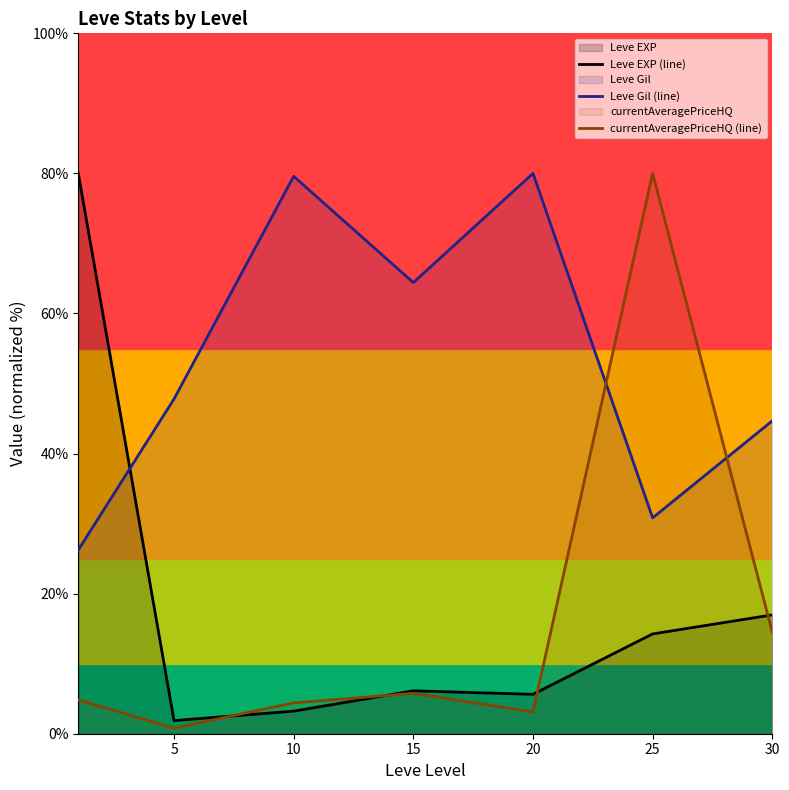

Is it true that Leve Gil (line) equals 80.0 at 20?

True